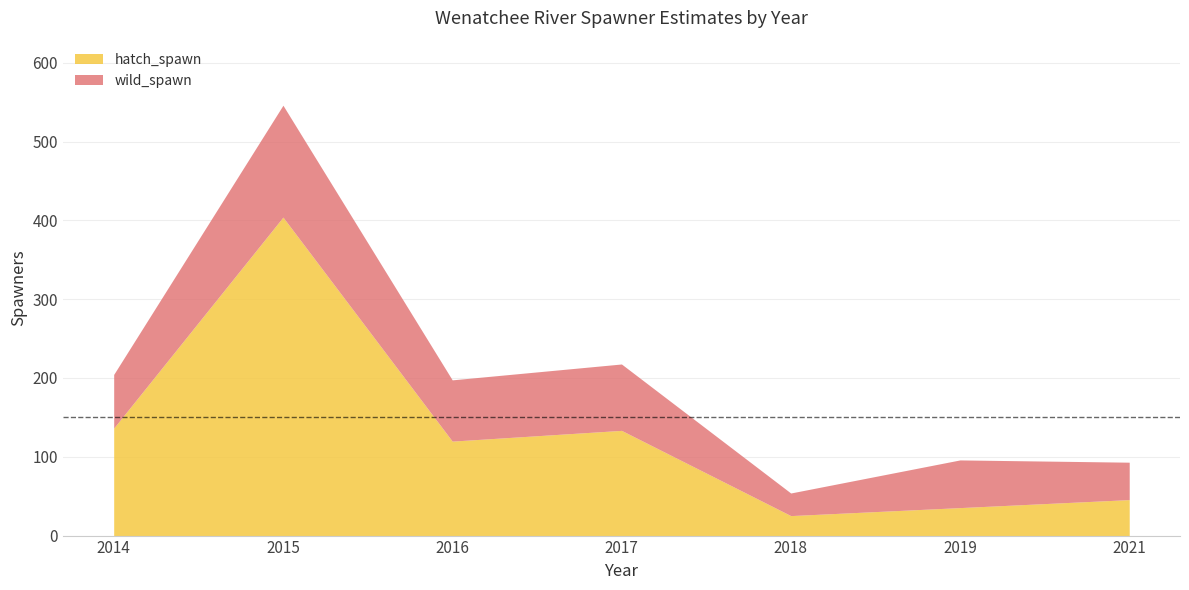

Reading right to left, list all the values displayed in this chart.

hatch_spawn: 45.7	35.5	25.4	133.5	119.9	404.1	136.4
wild_spawn: 47.5	60.5	28.7	84.2	77.7	142.0	68.1